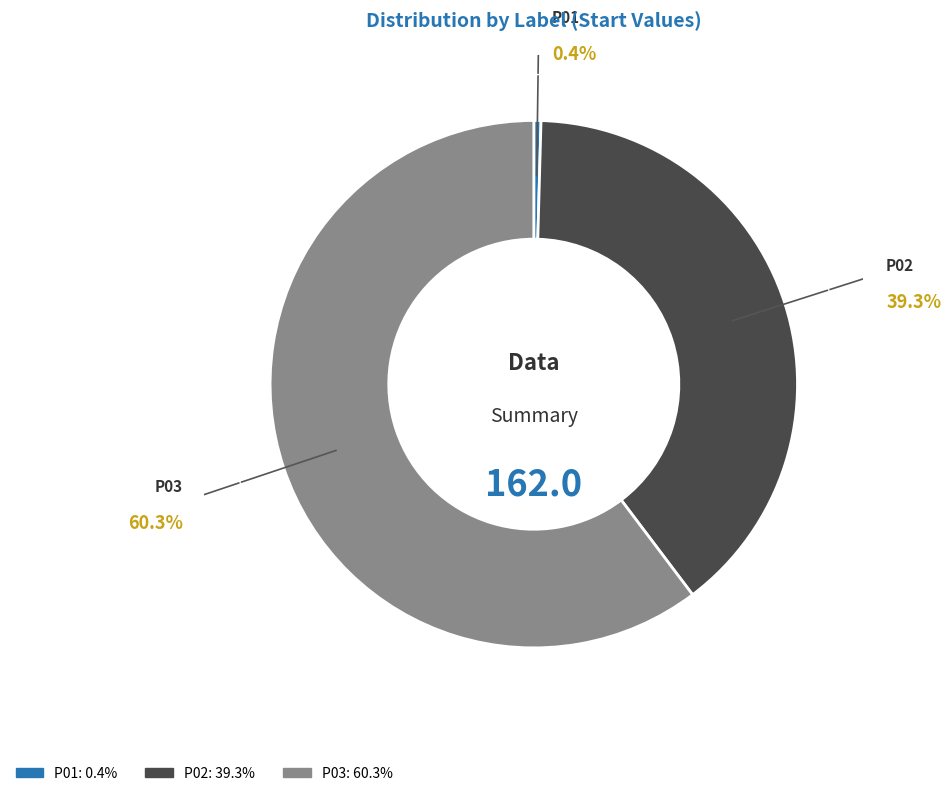

Does P03 account for over 50% of the chart?

No